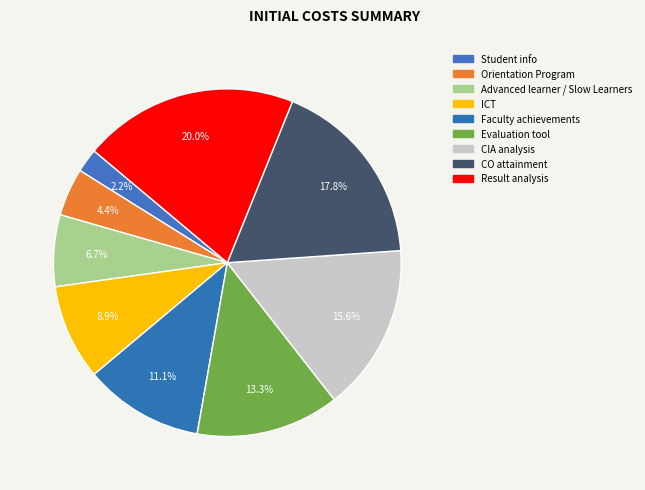

Rank the categories by value from highest to lowest.

Result analysis, CO attainment, CIA analysis, Evaluation tool, Faculty achievements, ICT, Advanced learner / Slow Learners, Orientation Program, Student info